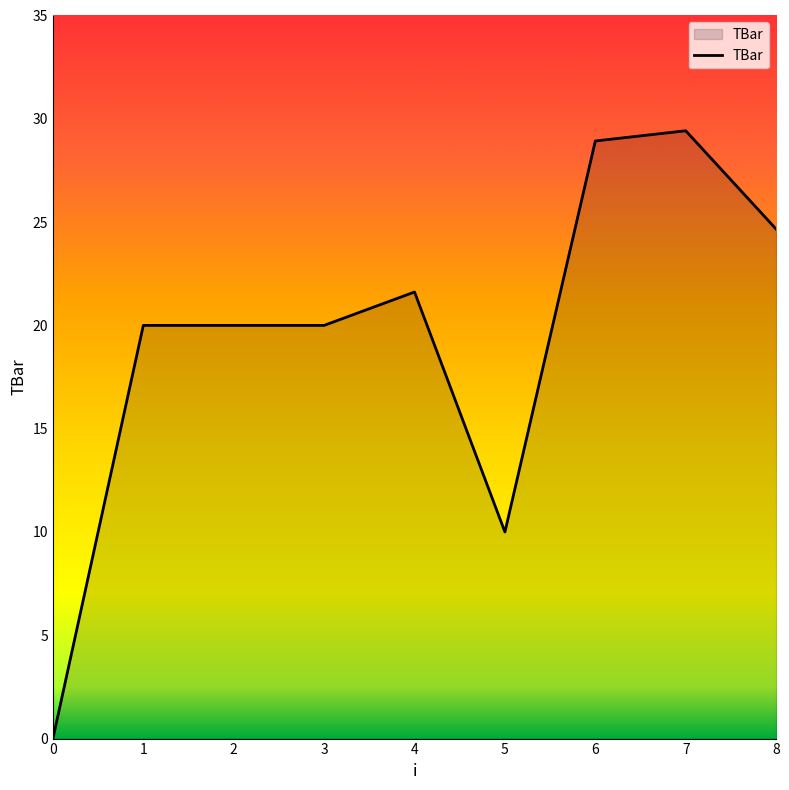

At which label is the value closest to 14?

5